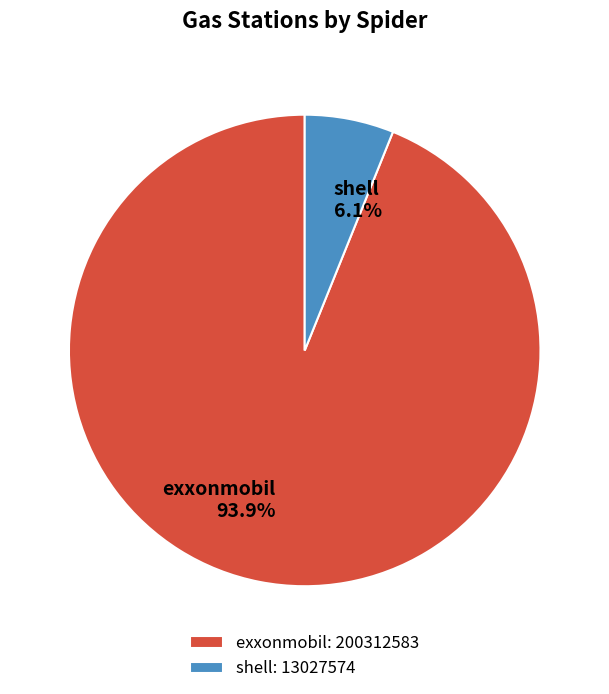

Which slice is the smallest?

shell